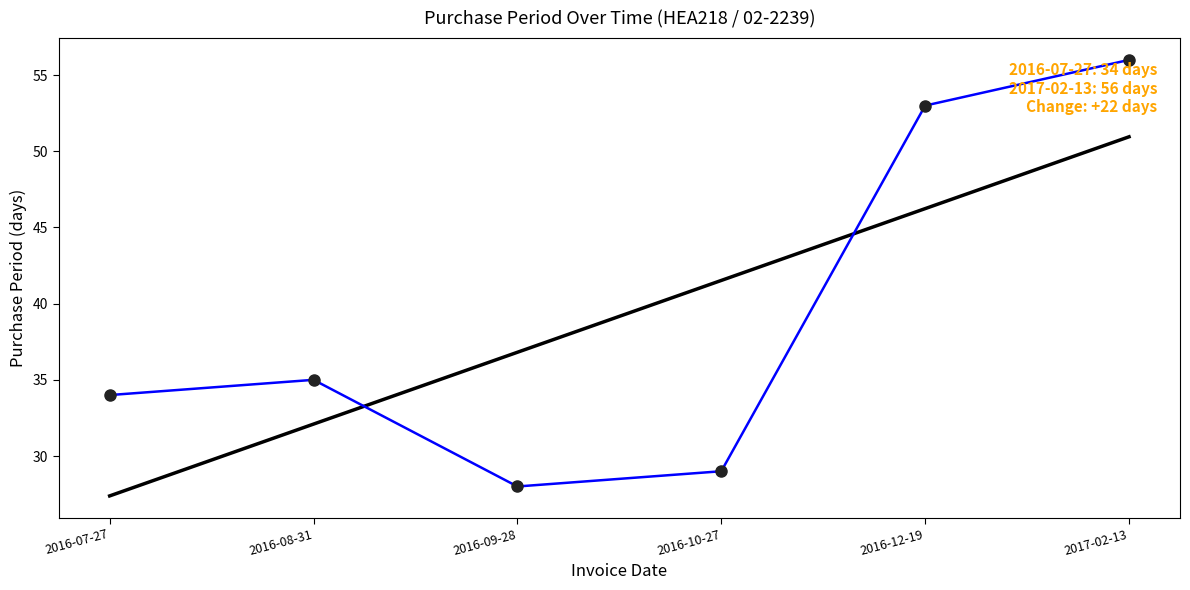

What is the smallest value displayed?

27.4